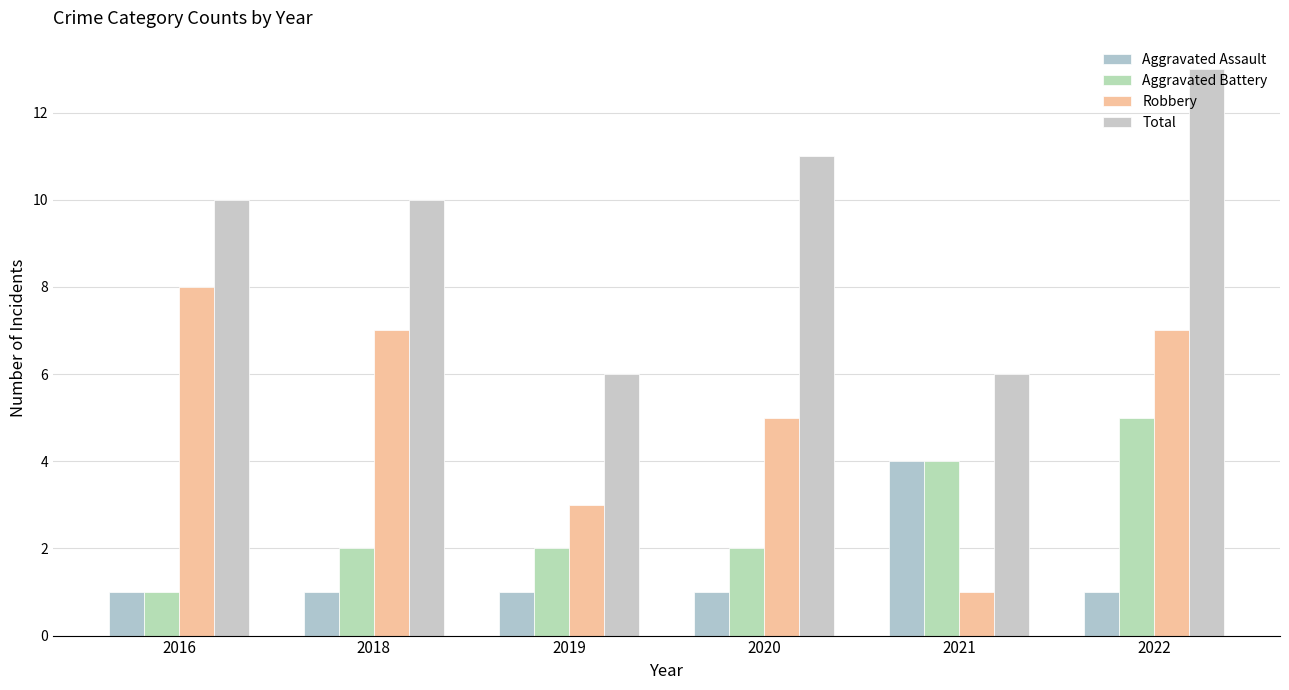

True or false: Aggravated Battery has a value of 4 at 2019.

False